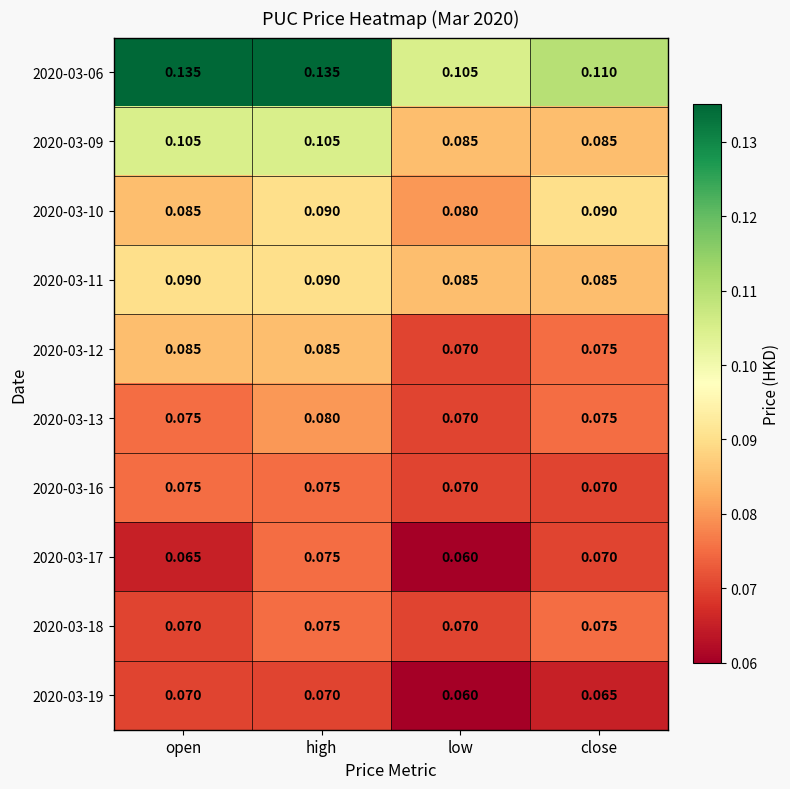

At which label is 2020-03-13 closest to 0?

low